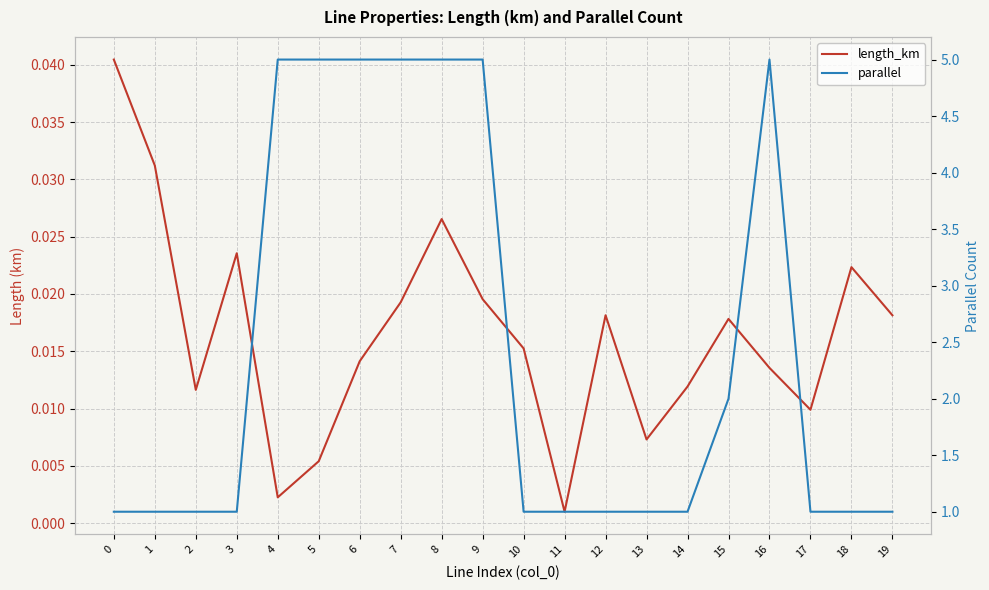

Where is length_km nearest to the value 0?

11